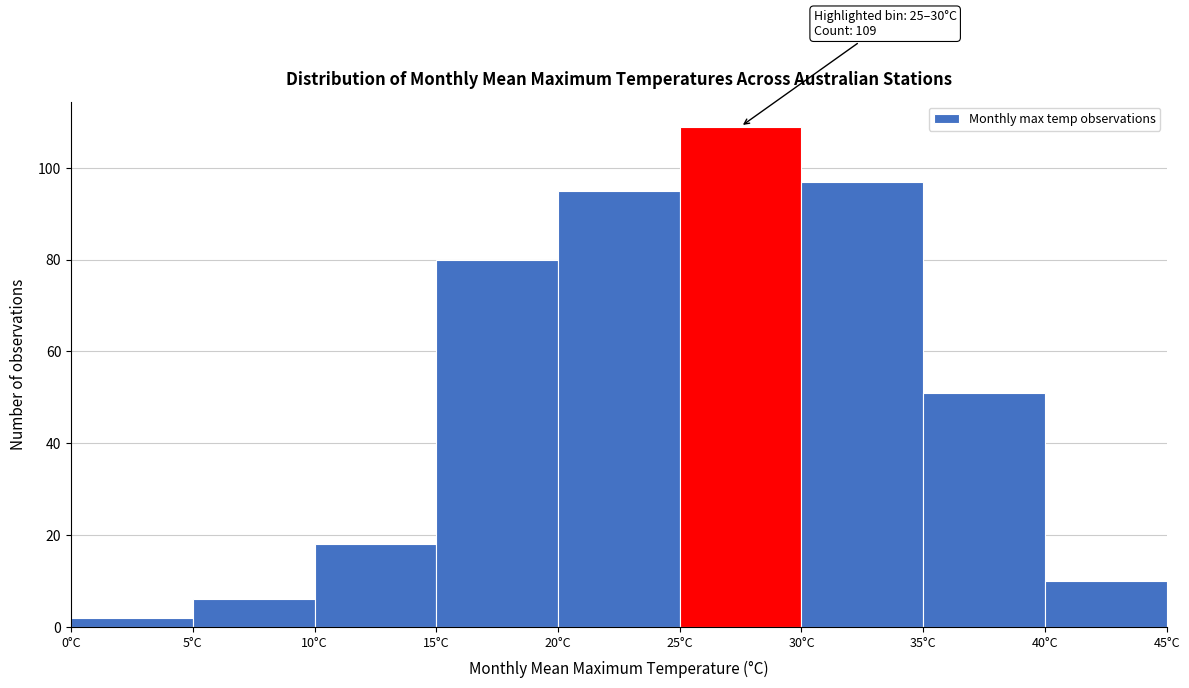

Over which range of the x-axis is the bar tallest?

25 to 30